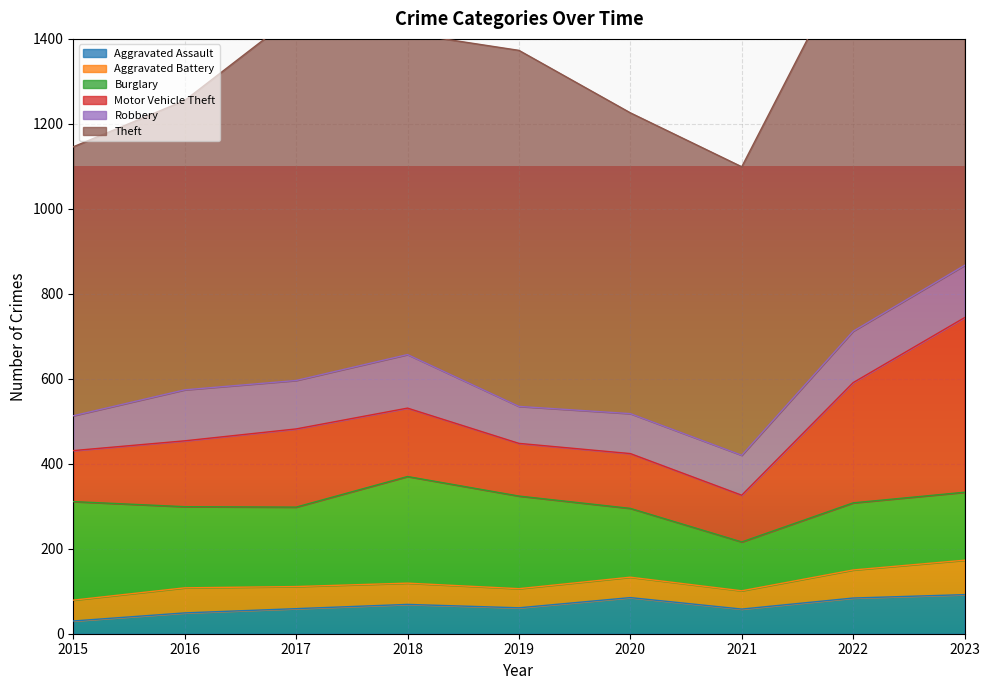

Which series has the widest spread of values?

Motor Vehicle Theft